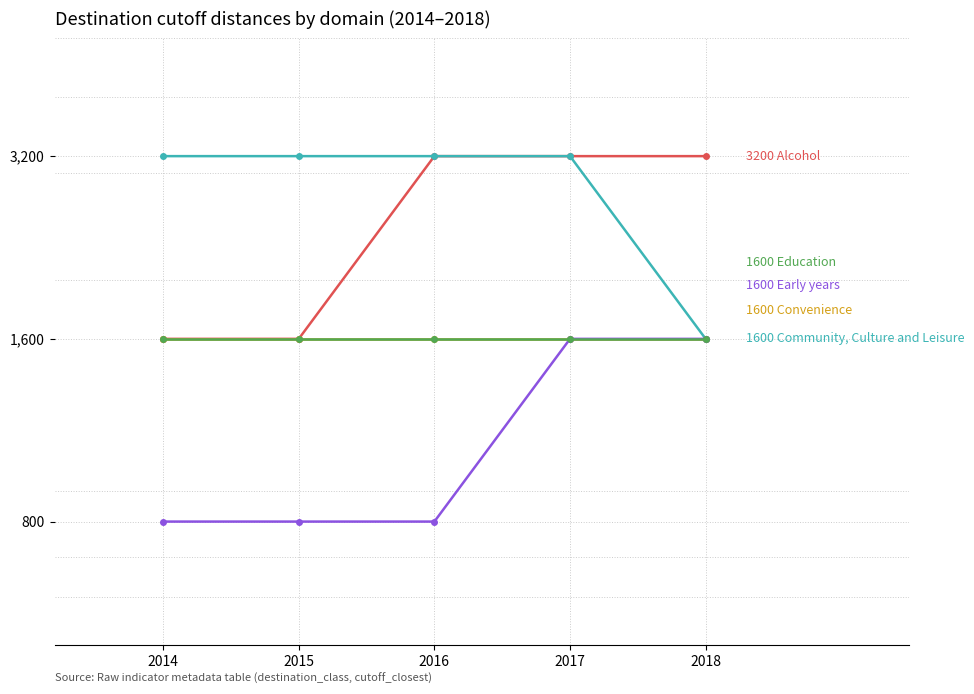

List the series in order of their peak value, highest first.

Alcohol, Community, Culture and Leisure, Convenience, Early years, Education